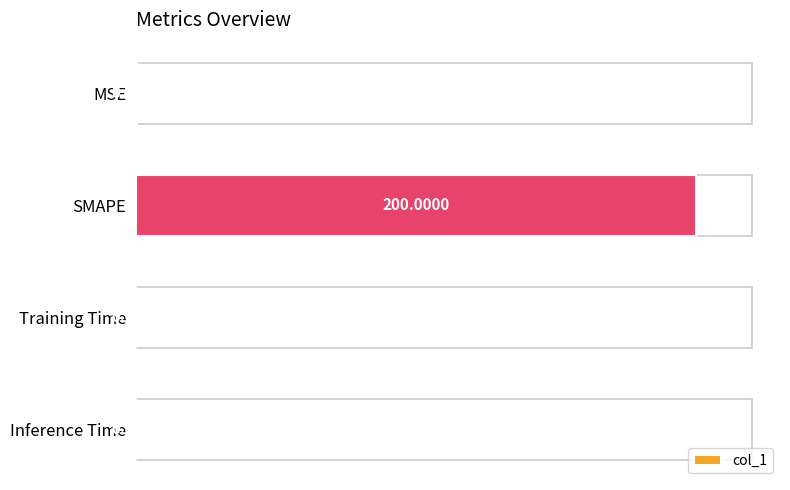

The value at SMAPE is 200.0. True or false?

True